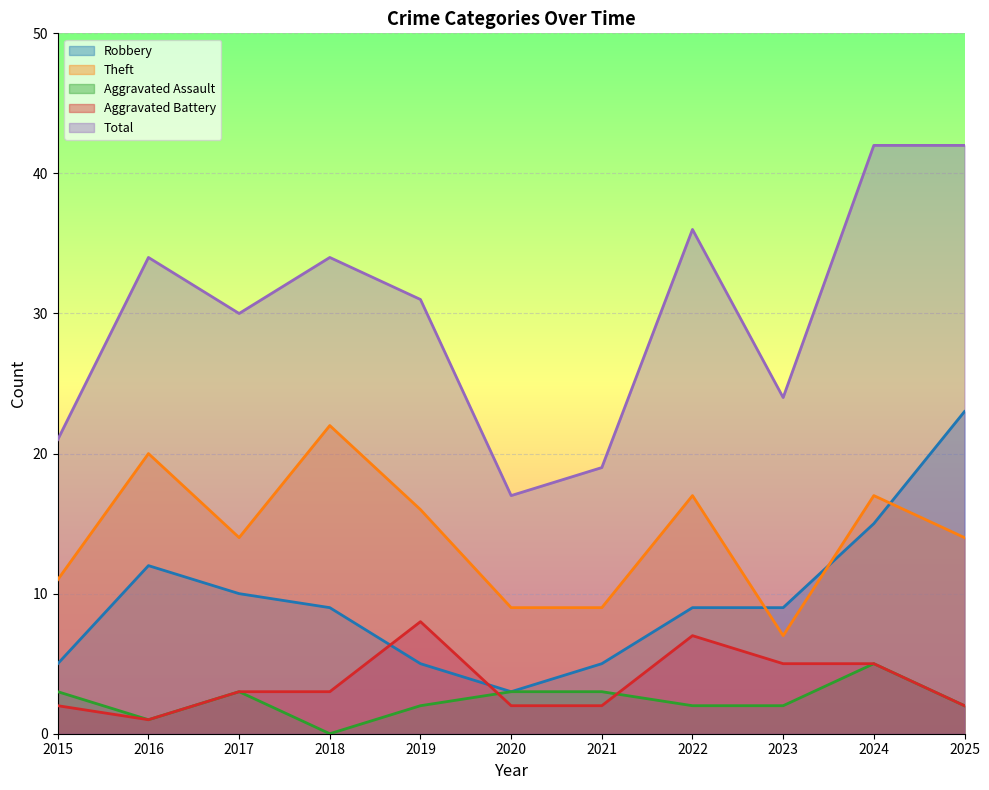

Does the chart display data point markers on the line(s)?

No